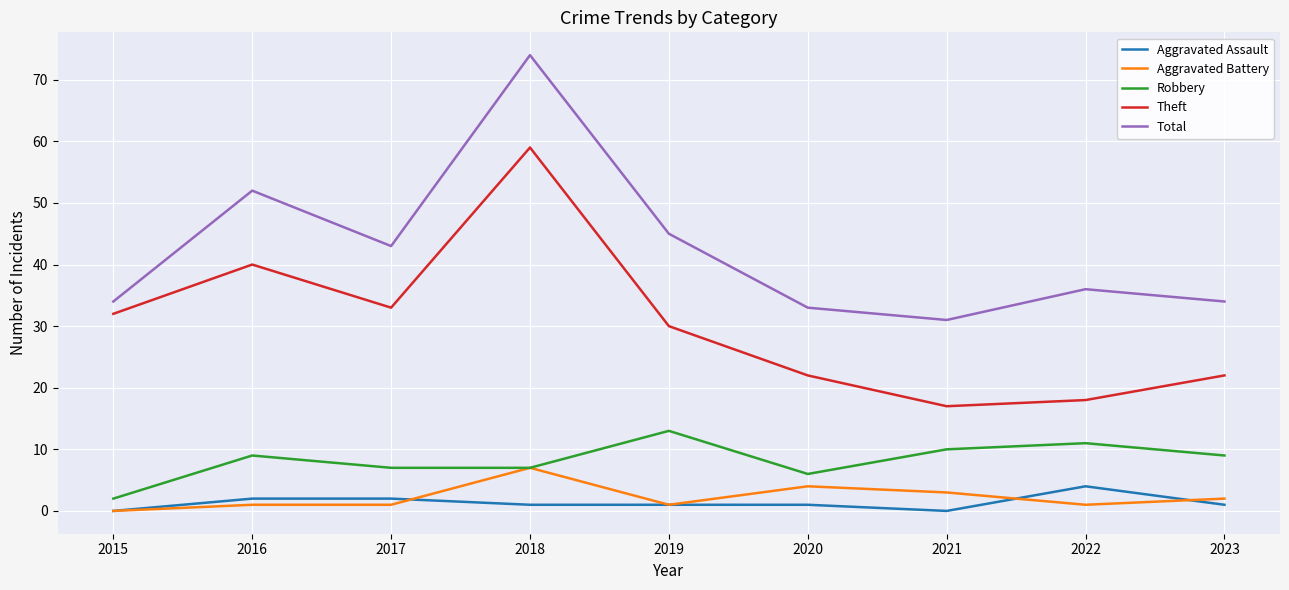

True or false: Aggravated Assault and Total cross at least once.

False